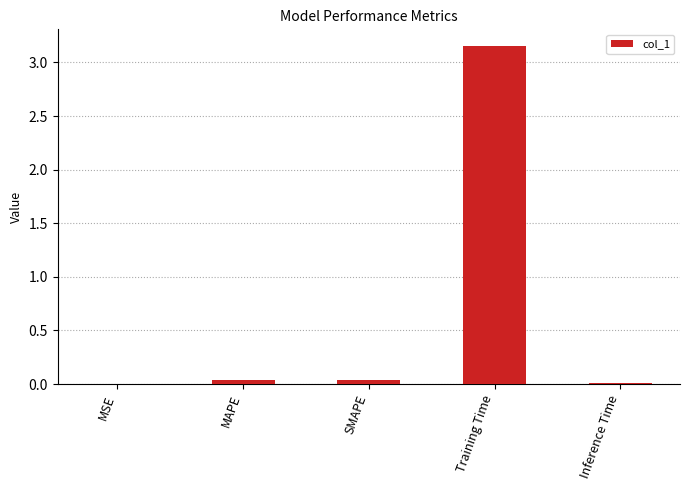

Between Training Time and MSE, which is larger?

Training Time